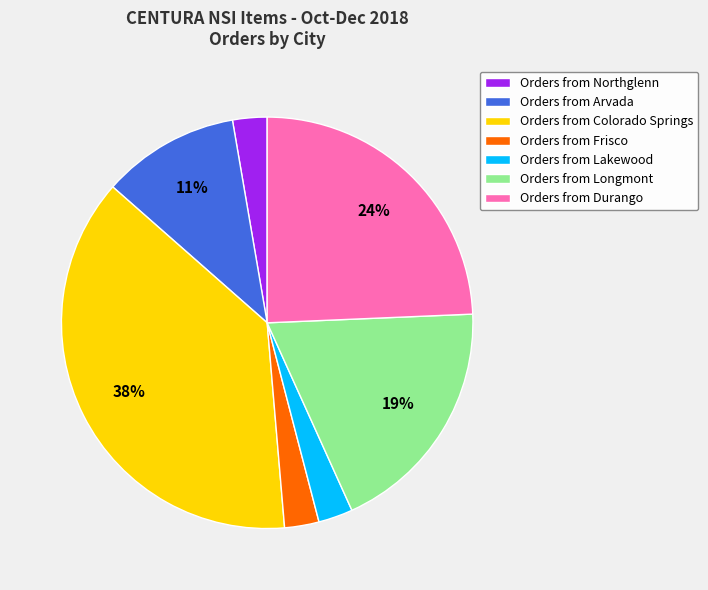

Is there a majority slice in this chart?

No